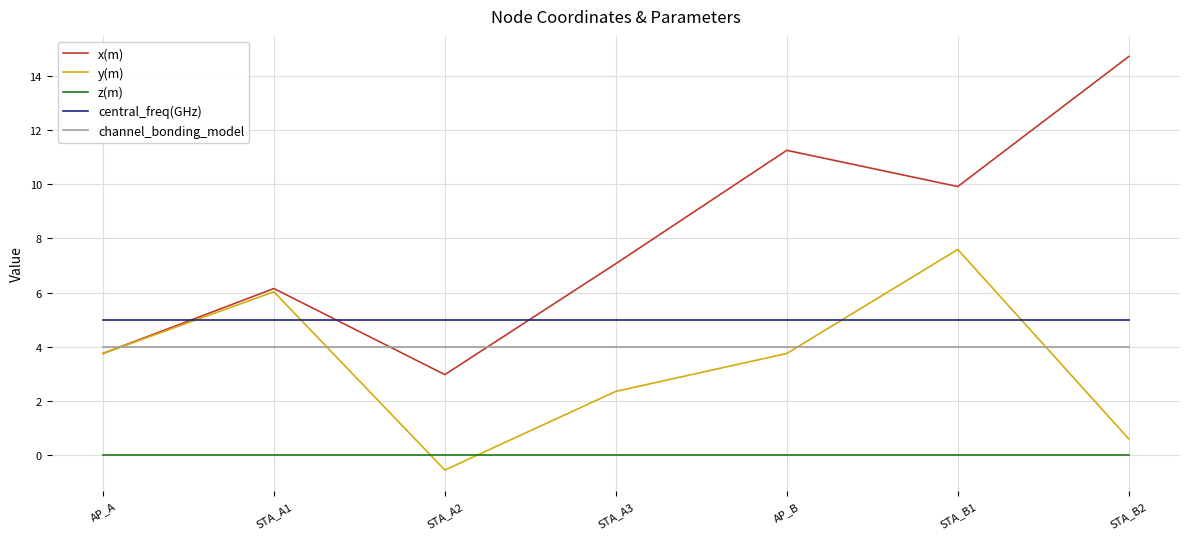

Which series has the largest total across all categories?

x(m)